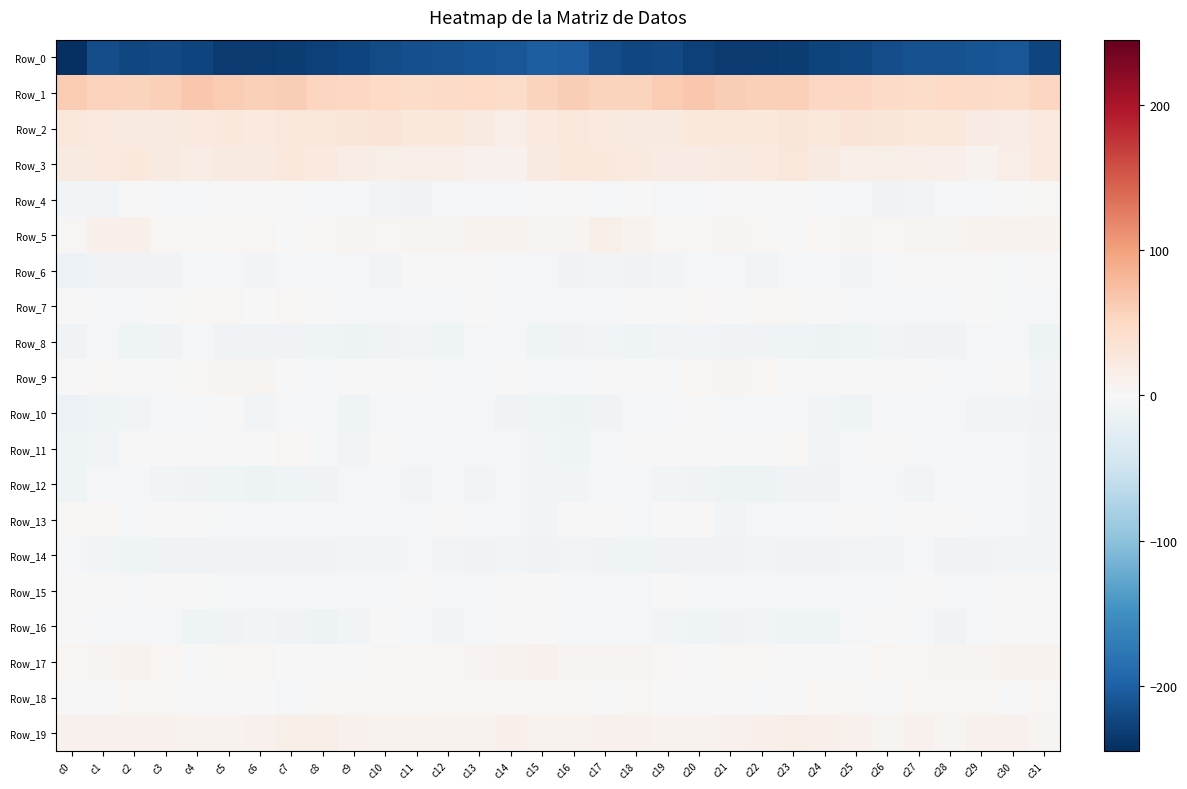

Rank the series by their maximum value, from highest to lowest.

Row_1, Row_2, Row_3, Row_19, Row_5, Row_17, Row_9, Row_18, Row_11, Row_7, Row_13, Row_4, Row_6, Row_16, Row_10, Row_15, Row_12, Row_14, Row_8, Row_0